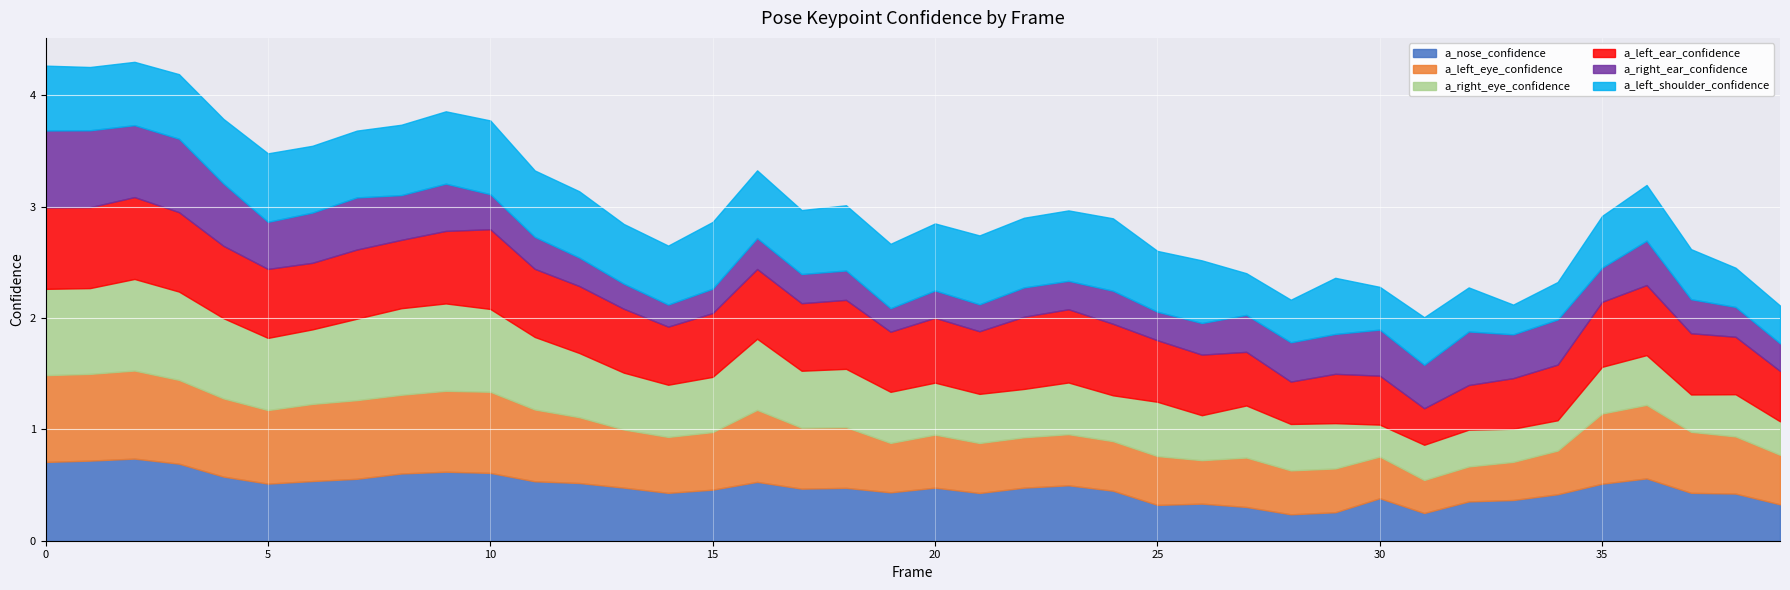

List the series in order of their peak value, lowest first.

a_left_shoulder_confidence, a_right_ear_confidence, a_left_ear_confidence, a_nose_confidence, a_left_eye_confidence, a_right_eye_confidence